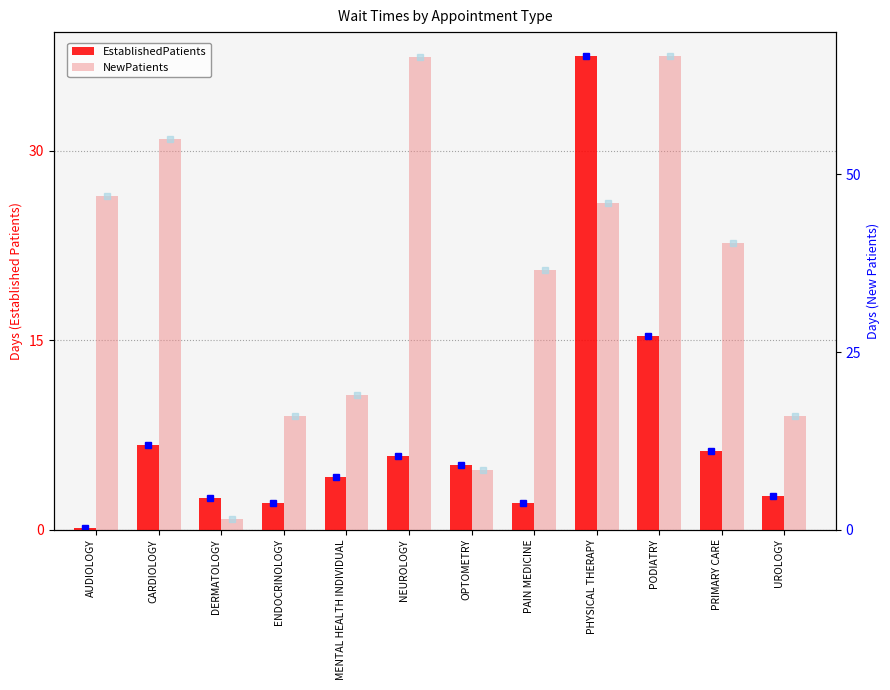

At which label does EstablishedPatients reach its minimum?

AUDIOLOGY